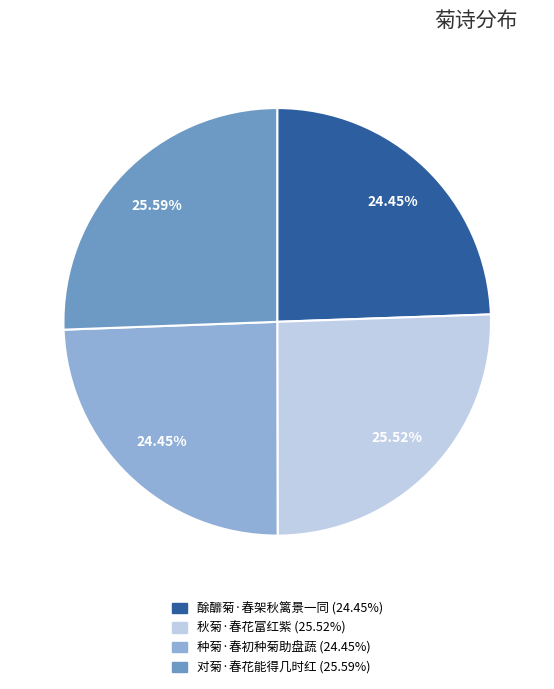

Is there any slice that represents more than half of the pie?

No